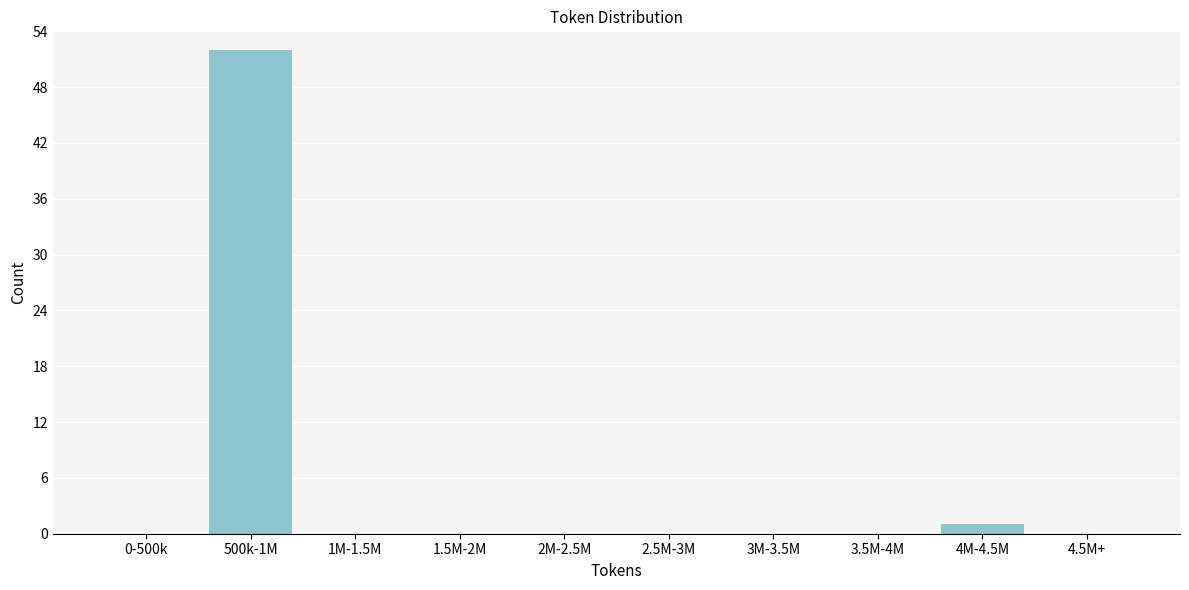

Reading right to left, extract all data points from this chart.

4.5M+=0	4M-4.5M=1	3.5M-4M=0	3M-3.5M=0	2.5M-3M=0	2M-2.5M=0	1.5M-2M=0	1M-1.5M=0	500k-1M=52	0-500k=0